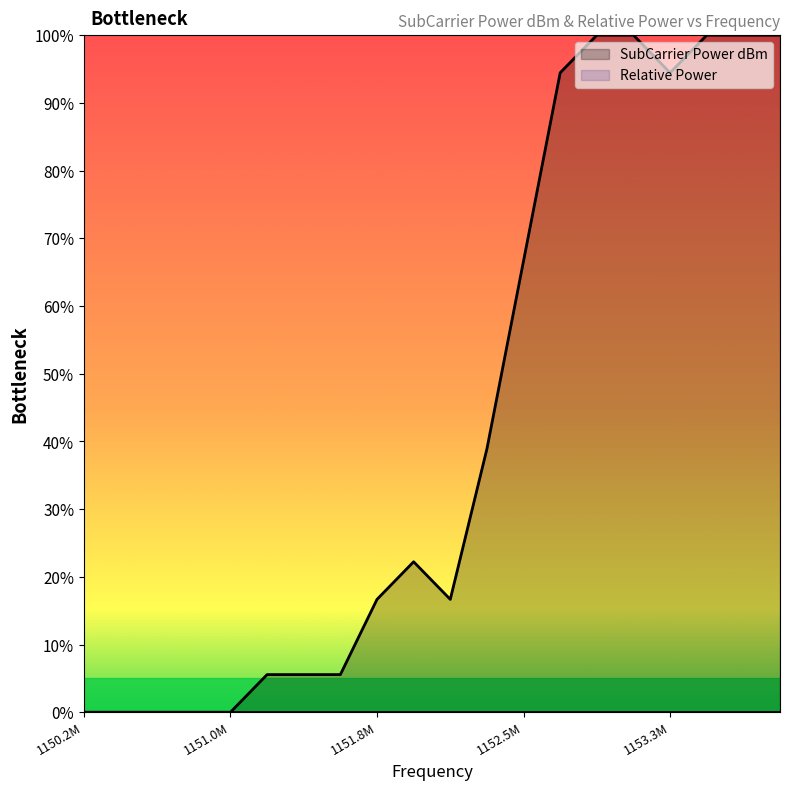

Which series has the widest spread of values?

SubCarrier Power dBm